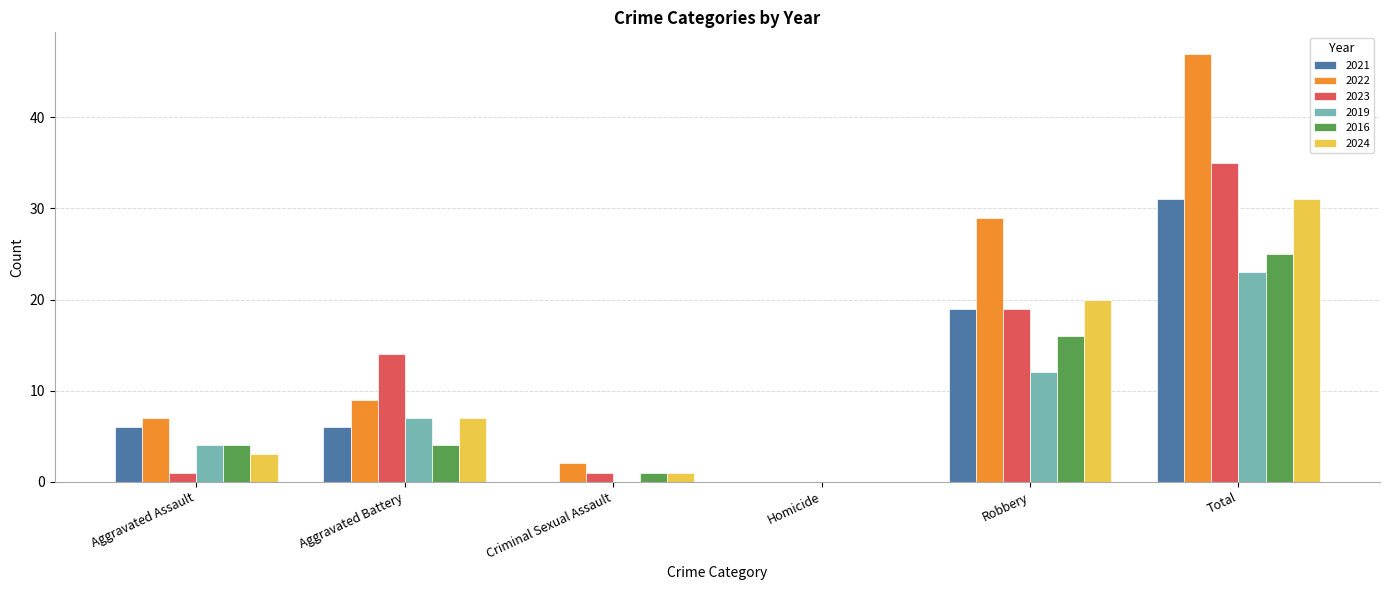

Count the number of categories in the chart.

6